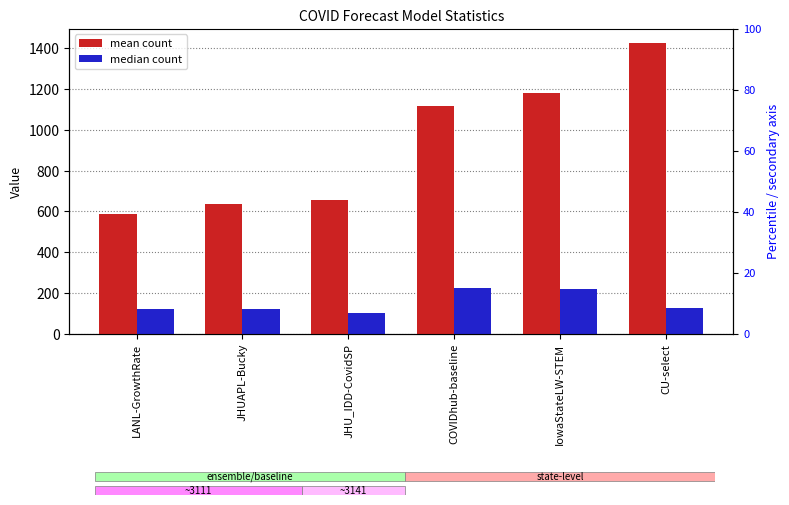

At how many categories does at least one series exceed 414?

6